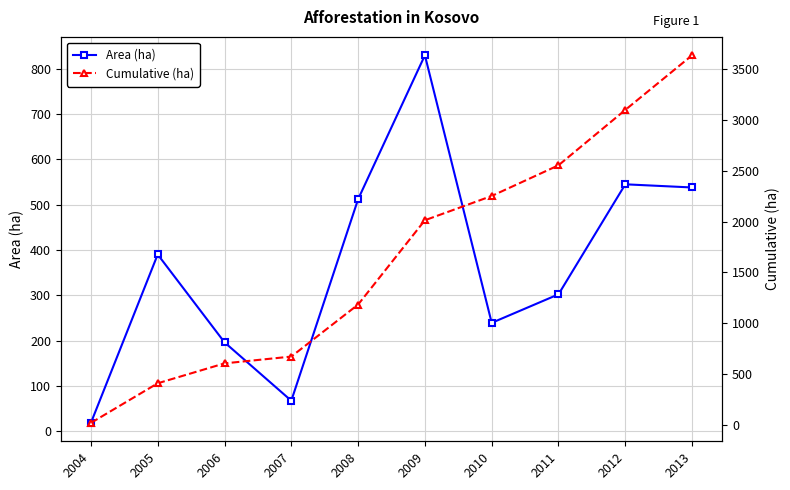

Which series has the largest total across all categories?

Cumulative (ha)